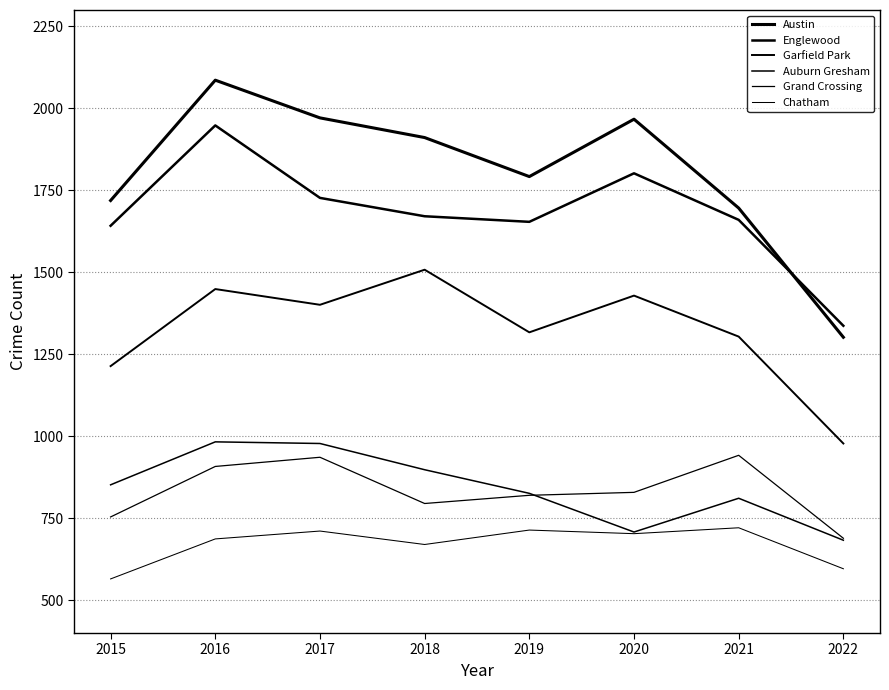

Which series has the largest total across all categories?

Austin